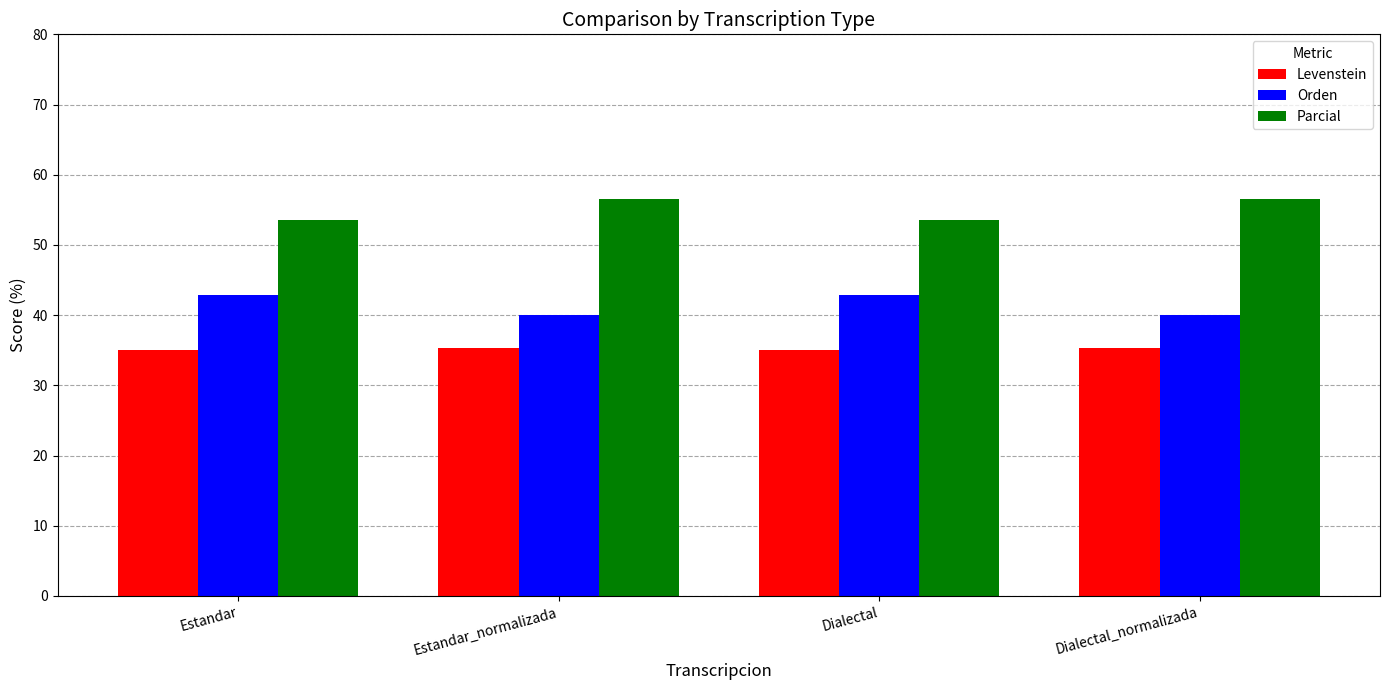

What are all the series names shown in the legend?

Levenstein, Orden, Parcial